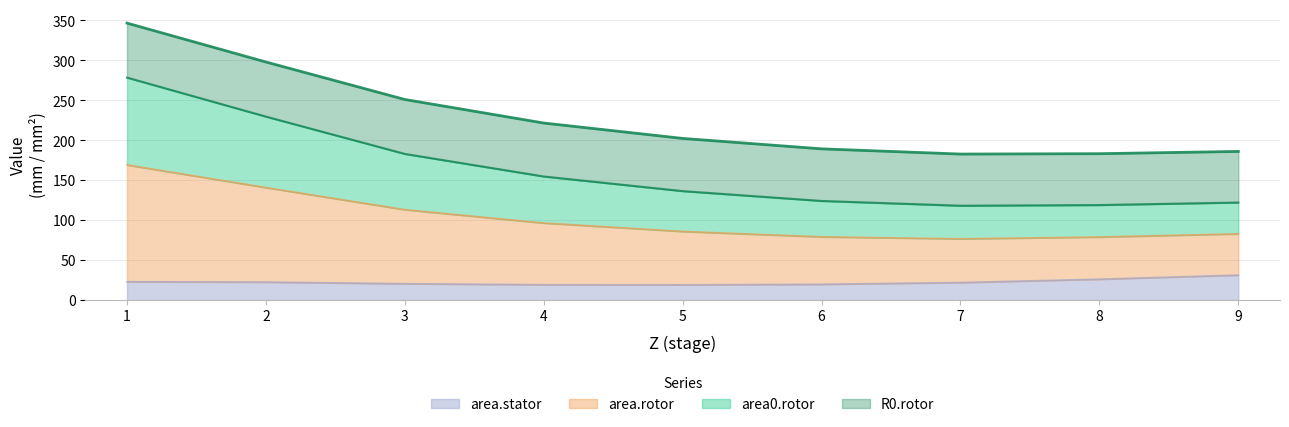

True or false: area0.rotor and area.stator intersect in this chart.

False